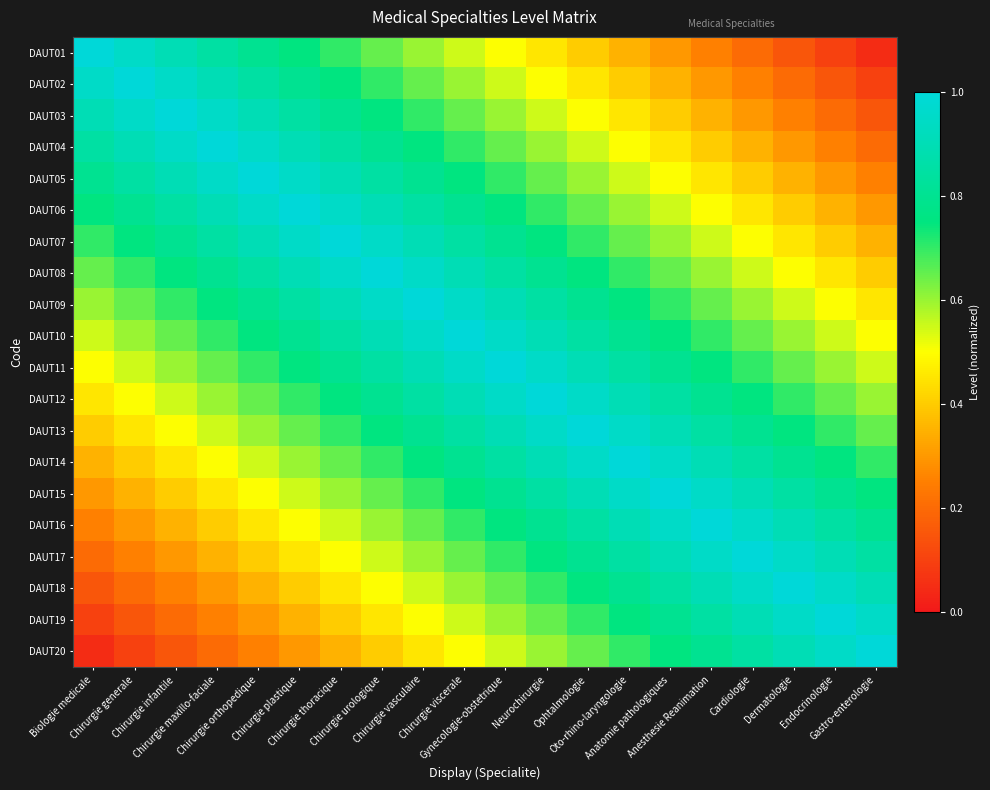

At how many categories does at least one series exceed 0?

20